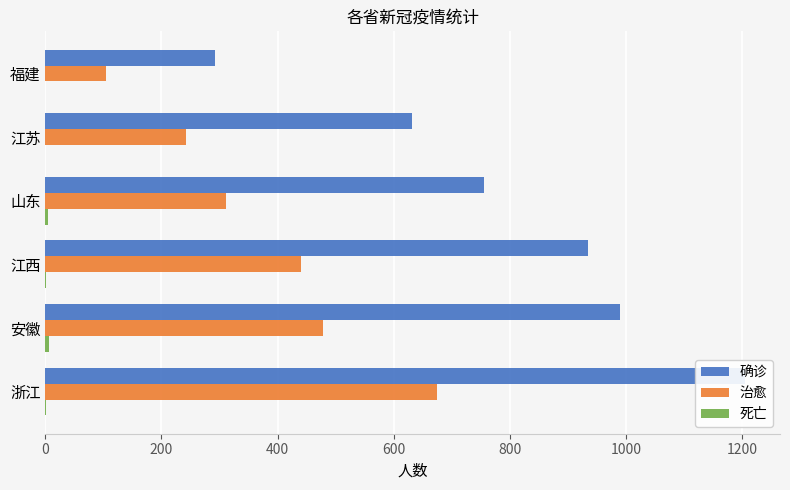

Does the chart contain stacked bars?

No